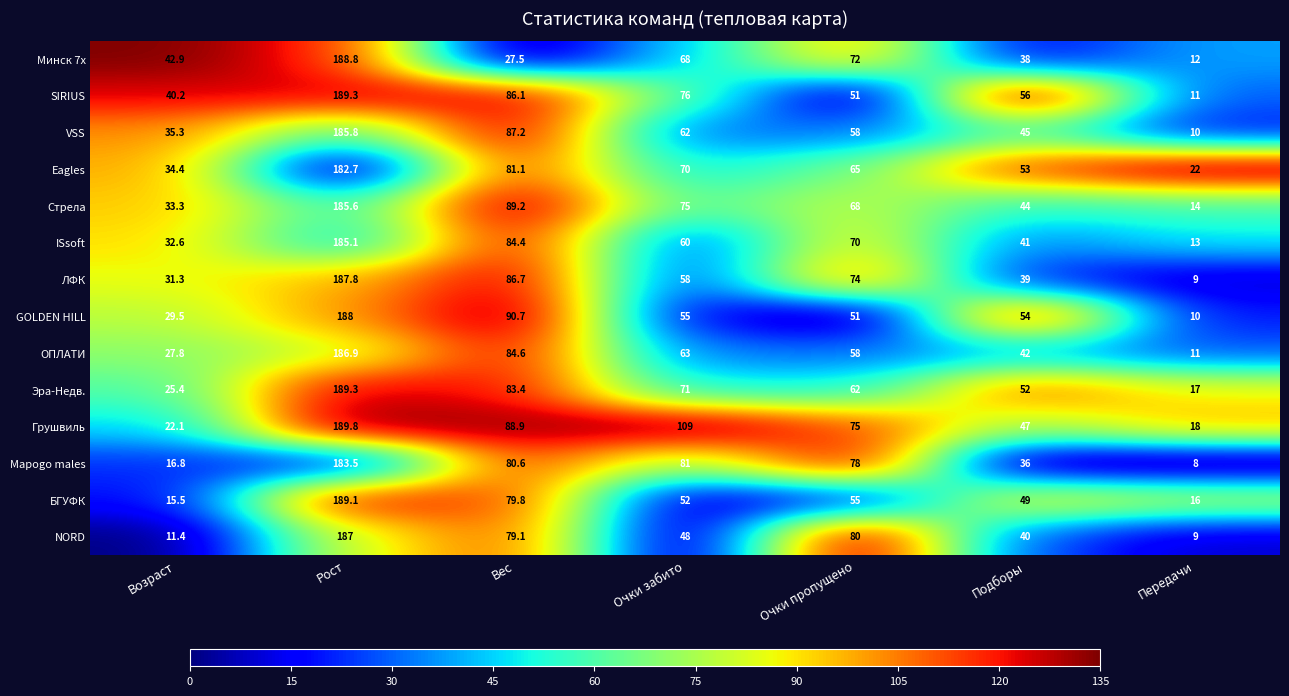

What is the difference between the highest and lowest values at Очки пропущено?

29.0